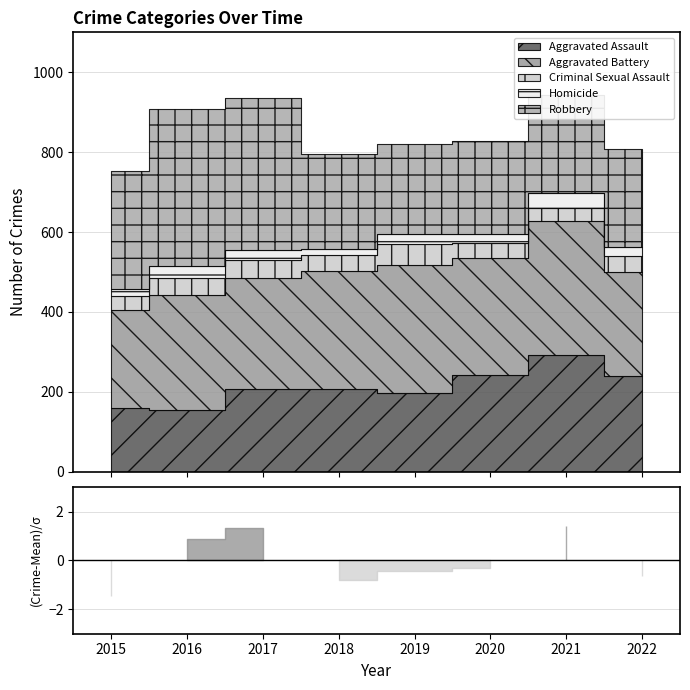

True or false: Homicide and Aggravated Battery cross at least once.

False